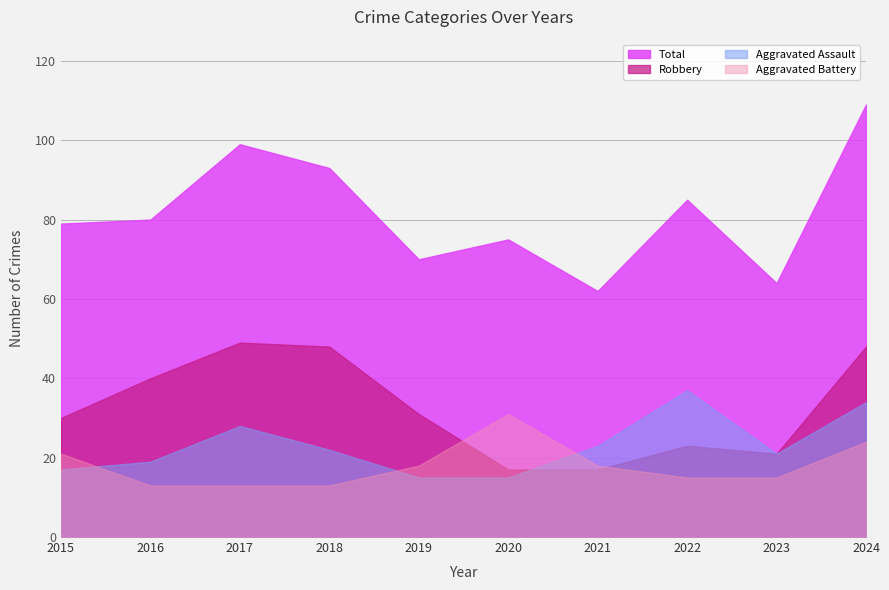

At how many categories does at least one series exceed 69?

8